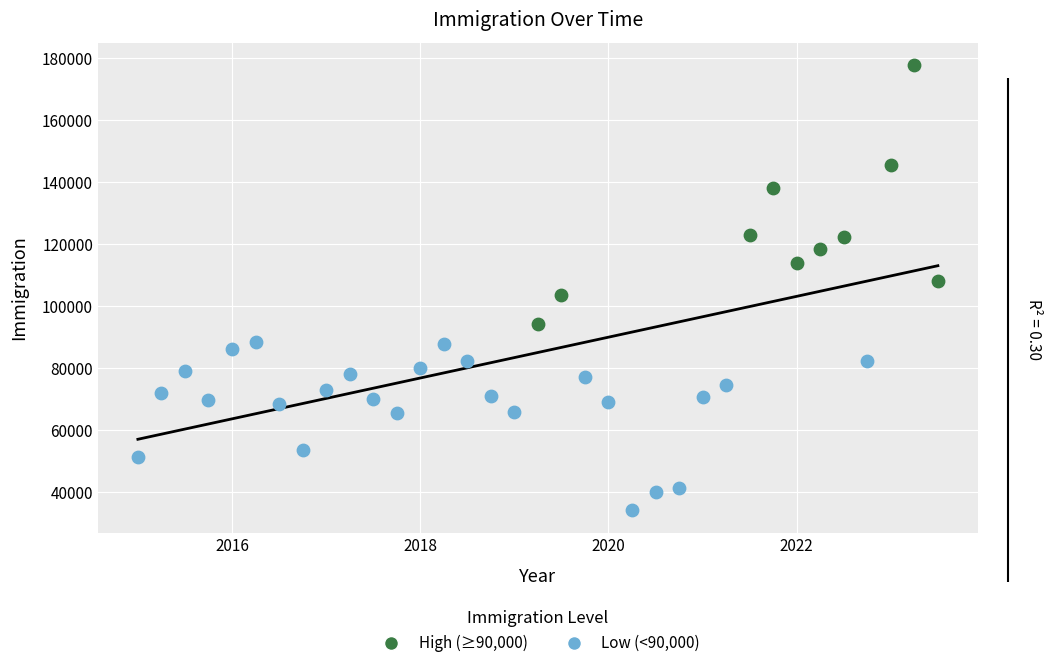

Which series has the widest spread of Y values?

High (≥90,000)